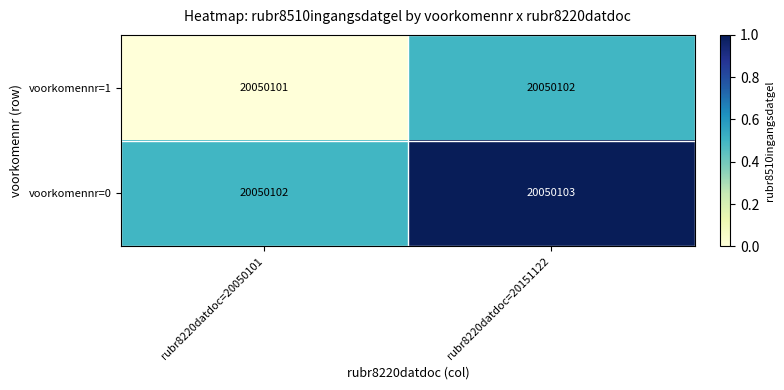

How many data points in voorkomennr=1 are above 0?

1